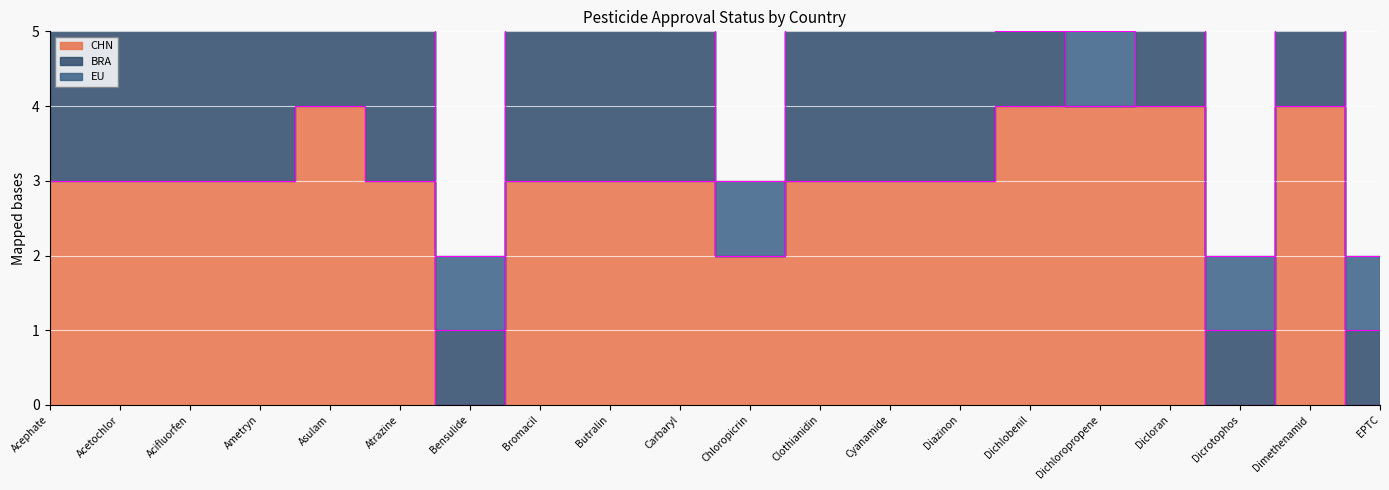

Is the value of EU at Dimethenamid greater than the value of CHN at Cyanamide?

No